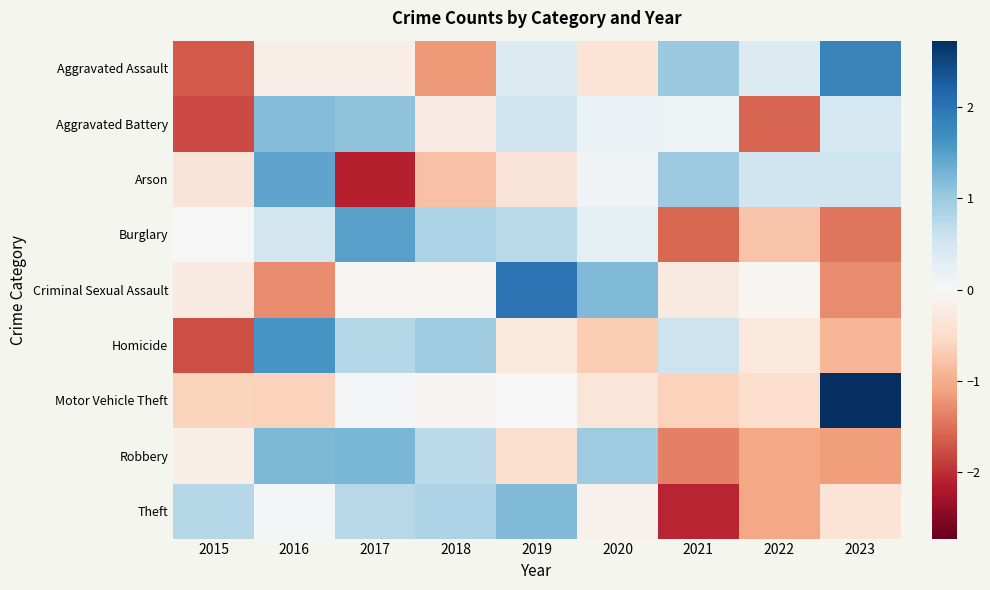

Reading left to right, transcribe all the data shown in this chart.

Aggravated Assault: 2015=-1.7	2016=-0.2	2017=-0.2	2018=-1.2	2019=0.4	2020=-0.4	2021=1.0	2022=0.4	2023=1.8
Aggravated Battery: 2015=-1.8	2016=1.2	2017=1.1	2018=-0.2	2019=0.5	2020=0.2	2021=0.1	2022=-1.6	2023=0.5
Arson: 2015=-0.3	2016=1.4	2017=-2.1	2018=-0.8	2019=-0.3	2020=0.1	2021=1.0	2022=0.5	2023=0.5
Burglary: 2015=0.0	2016=0.5	2017=1.5	2018=0.9	2019=0.7	2020=0.2	2021=-1.6	2022=-0.8	2023=-1.5
Criminal Sexual Assault: 2015=-0.3	2016=-1.3	2017=-0.0	2018=-0.0	2019=2.0	2020=1.2	2021=-0.3	2022=-0.0	2023=-1.3
Homicide: 2015=-1.8	2016=1.6	2017=0.8	2018=1.0	2019=-0.3	2020=-0.7	2021=0.6	2022=-0.3	2023=-0.9
Motor Vehicle Theft: 2015=-0.6	2016=-0.6	2017=0.1	2018=-0.1	2019=-0.0	2020=-0.3	2021=-0.6	2022=-0.5	2023=2.7
Robbery: 2015=-0.2	2016=1.2	2017=1.3	2018=0.7	2019=-0.4	2020=1.0	2021=-1.4	2022=-1.1	2023=-1.1
Theft: 2015=0.8	2016=0.1	2017=0.8	2018=0.9	2019=1.2	2020=-0.1	2021=-2.1	2022=-1.1	2023=-0.4